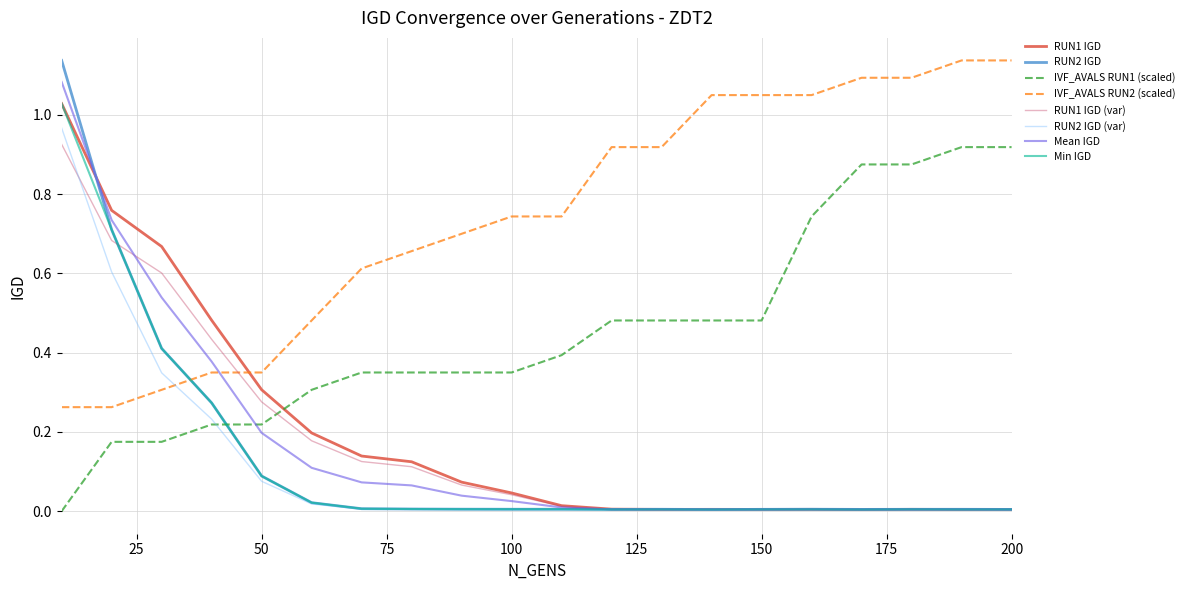

What are all the series names shown in the legend?

RUN1 IGD, RUN2 IGD, IVF_AVALS RUN1 (scaled), IVF_AVALS RUN2 (scaled), RUN1 IGD (var), RUN2 IGD (var), Mean IGD, Min IGD